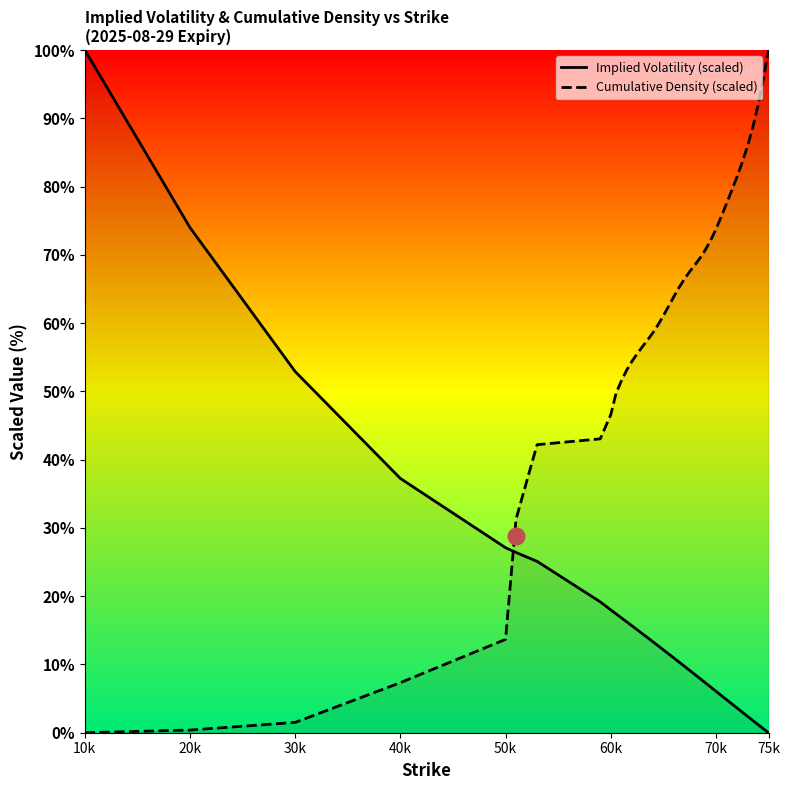

What are all the series names shown in the legend?

Implied Volatility (scaled), Cumulative Density (scaled)